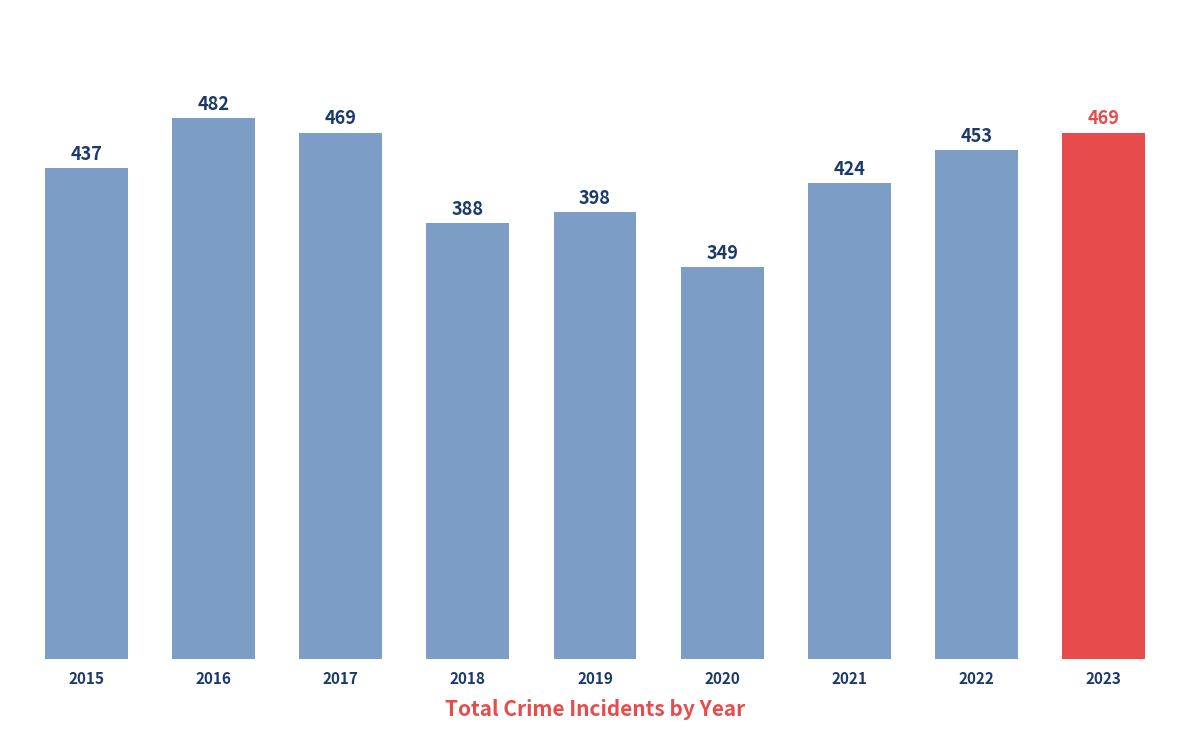

What is the greatest value displayed?

482